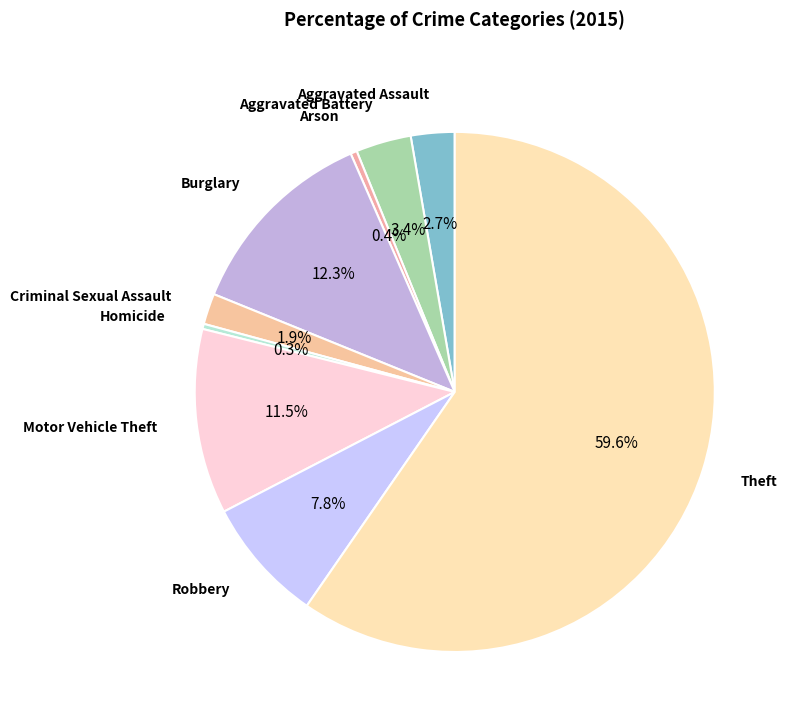

How many slices are in this pie chart?

9